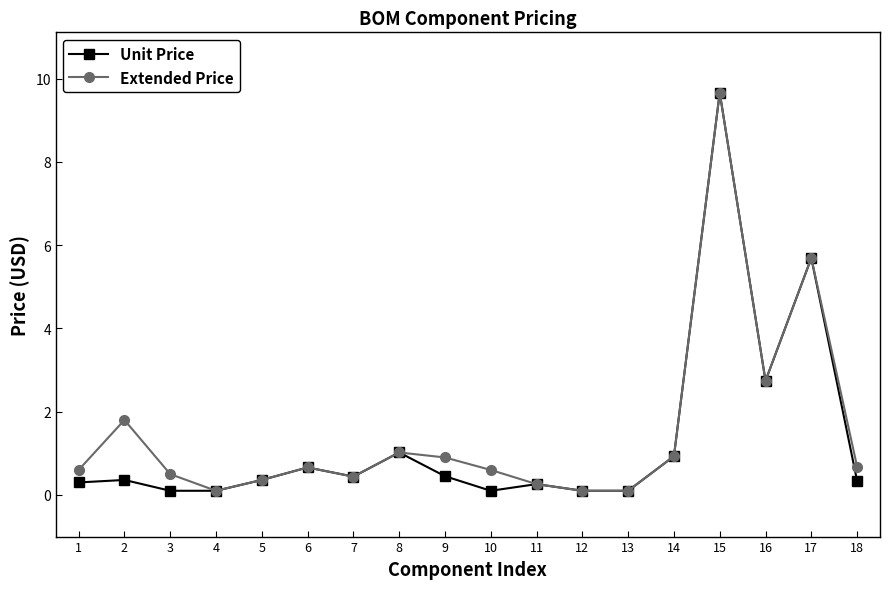

Is the value of Unit Price at 12 greater than the value of Extended Price at 3?

No